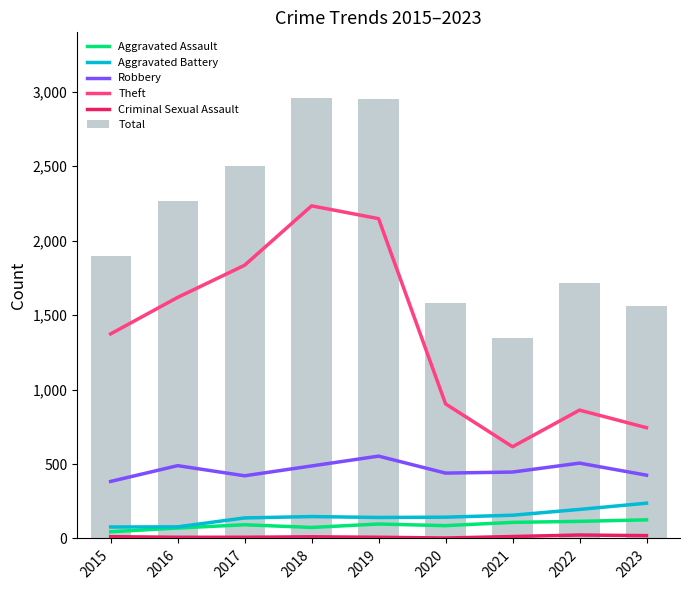

What is the spread (max minus min) of values at 2022?

1690